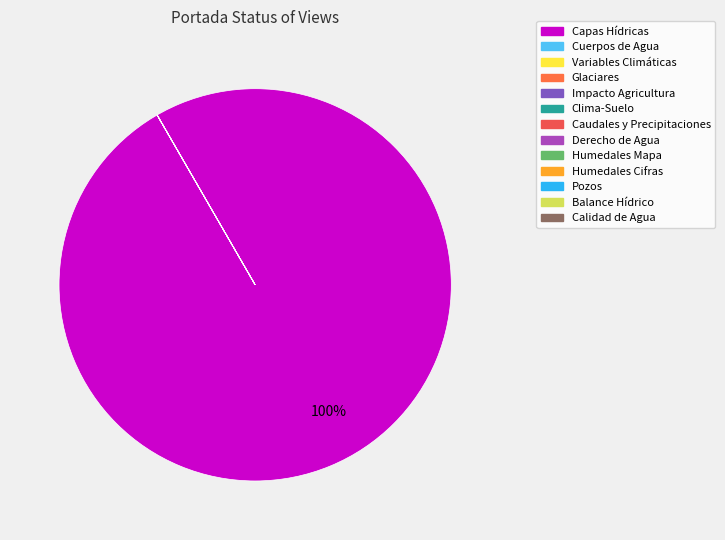

What is the smallest slice in the pie chart?

Cuerpos de Agua